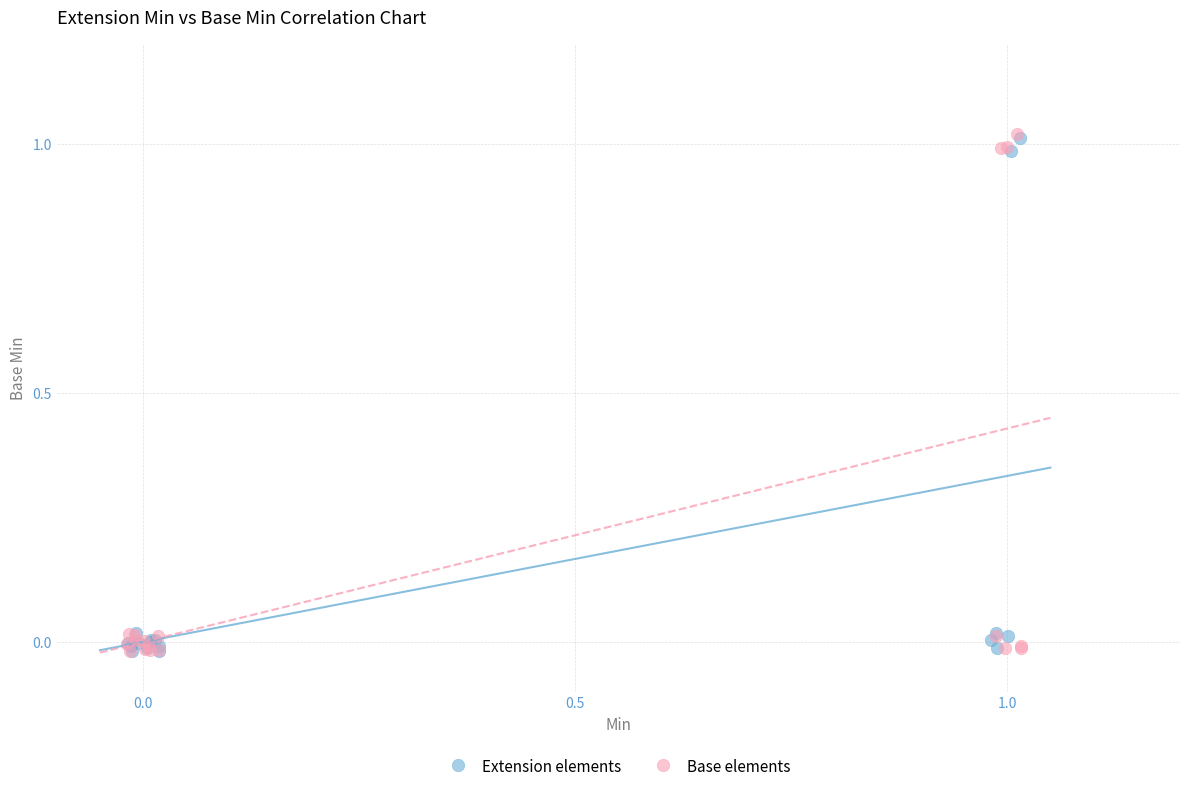

What are all the series names shown in the legend?

Extension elements, Base elements